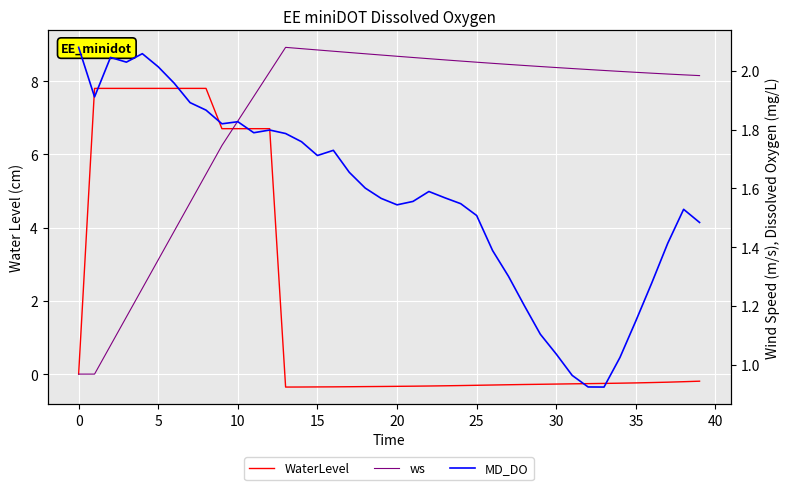

Is the value of WaterLevel at 30 greater than the value of MD_DO at 14?

Yes